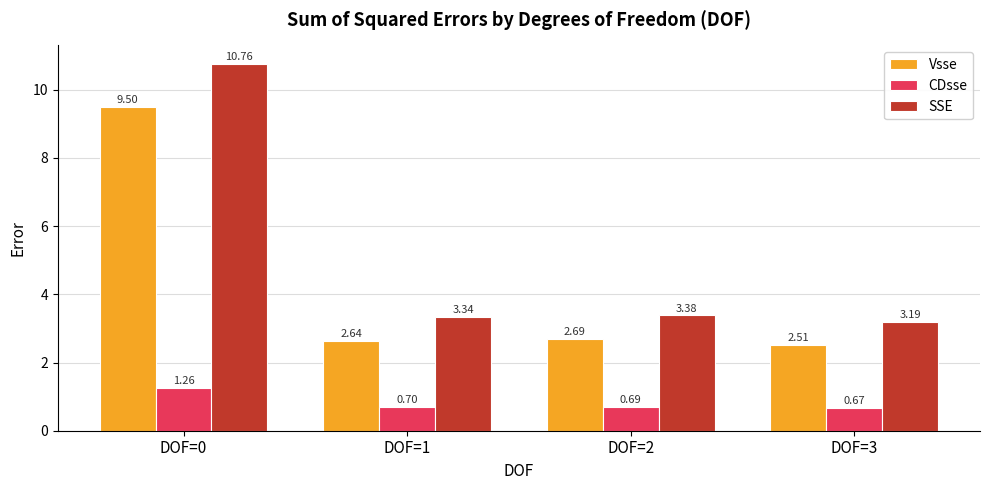

At how many categories does at least one series exceed 3?

4